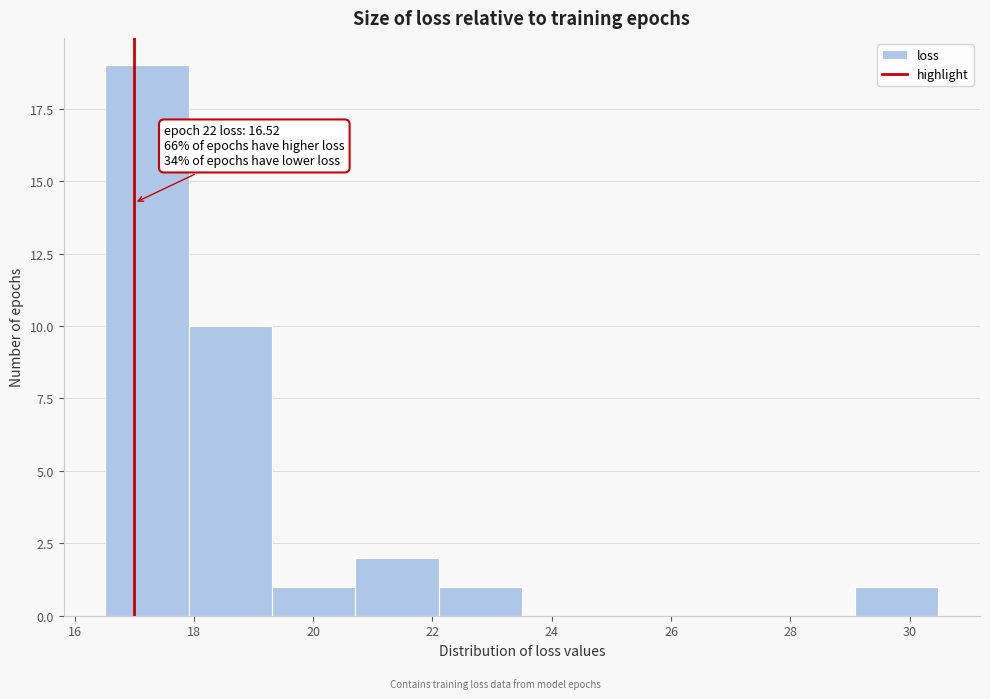

Which range on the x-axis has the tallest bar?

16.6 to 18.0